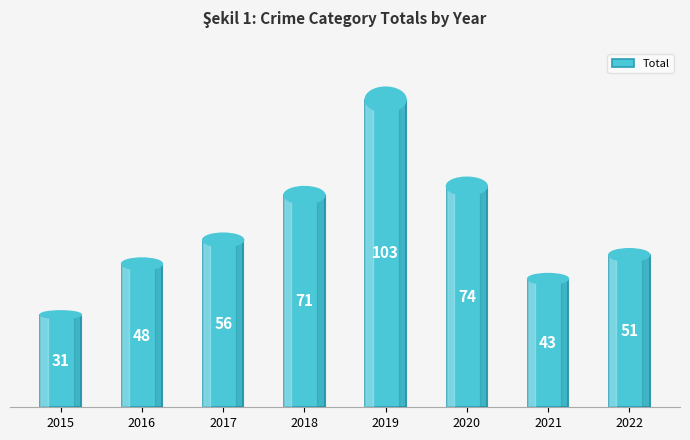

What is the value of the 6th bar from the left?

74